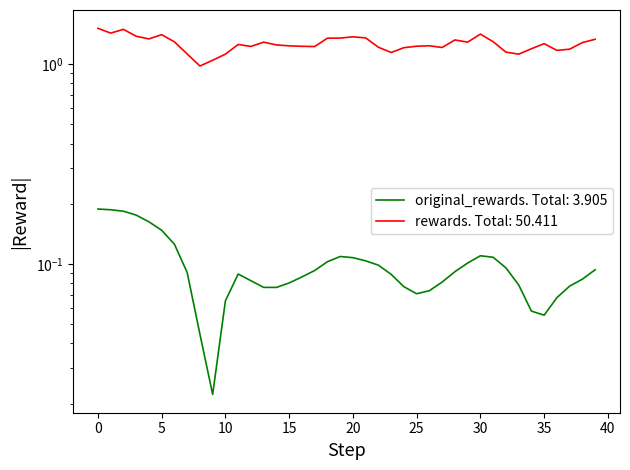

What is the lowest value of the rewards series?

1.0